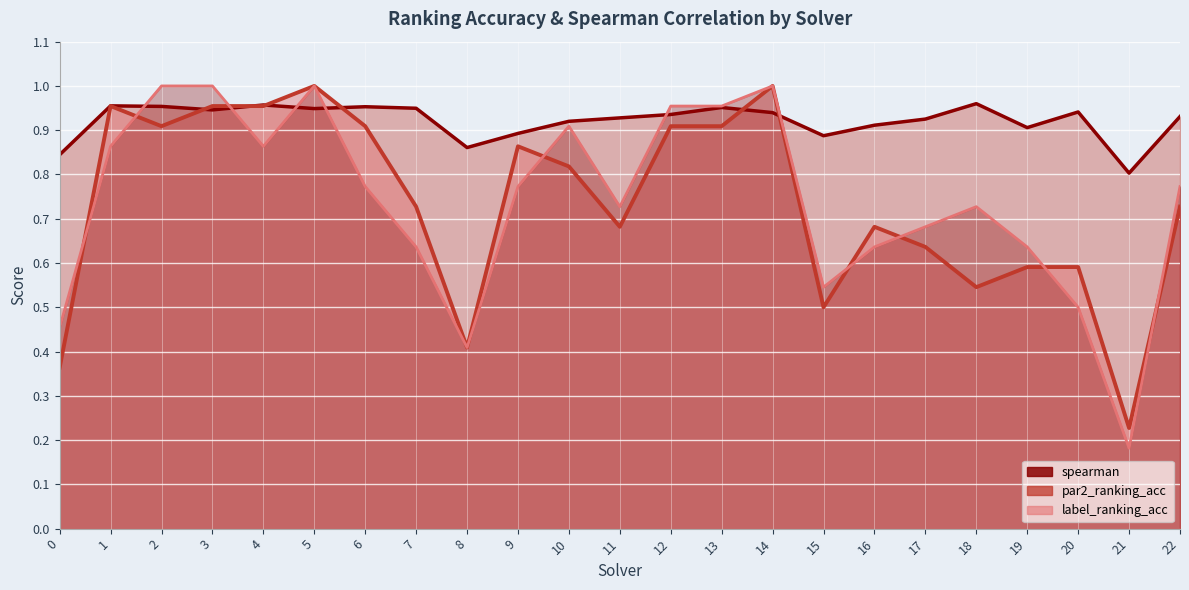

How many data points does each series have?

23